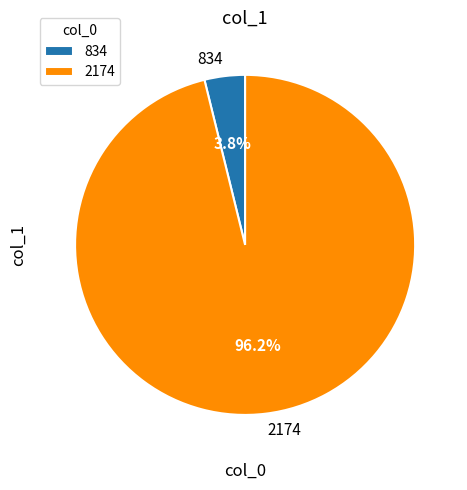

Which has a higher value, 834 or 2174?

2174